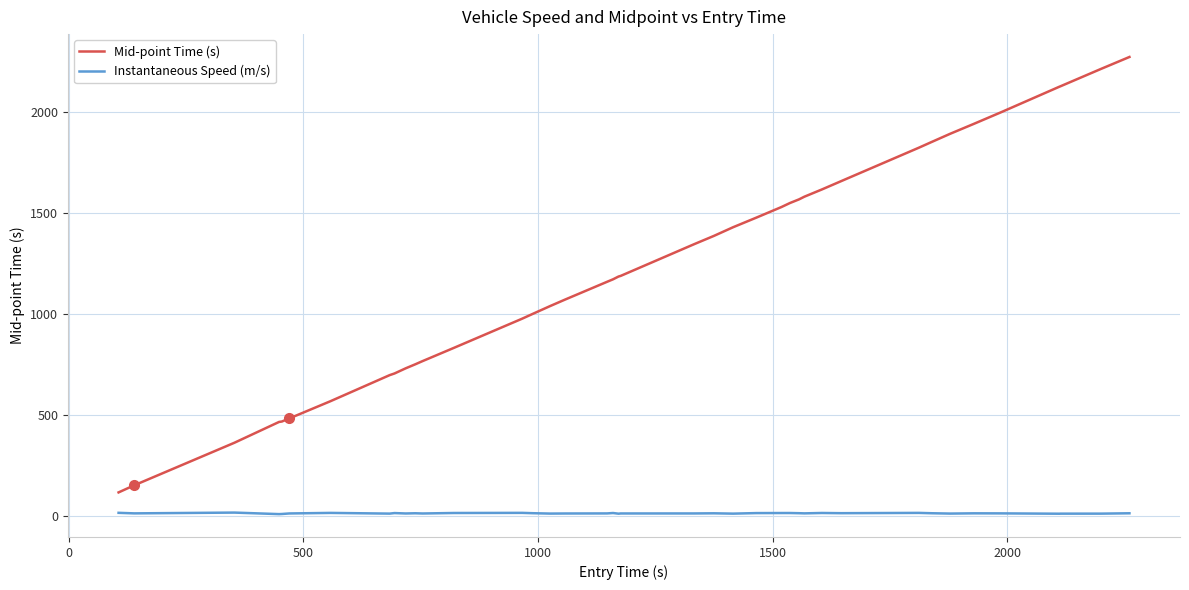

Does the chart have visible grid lines?

Yes